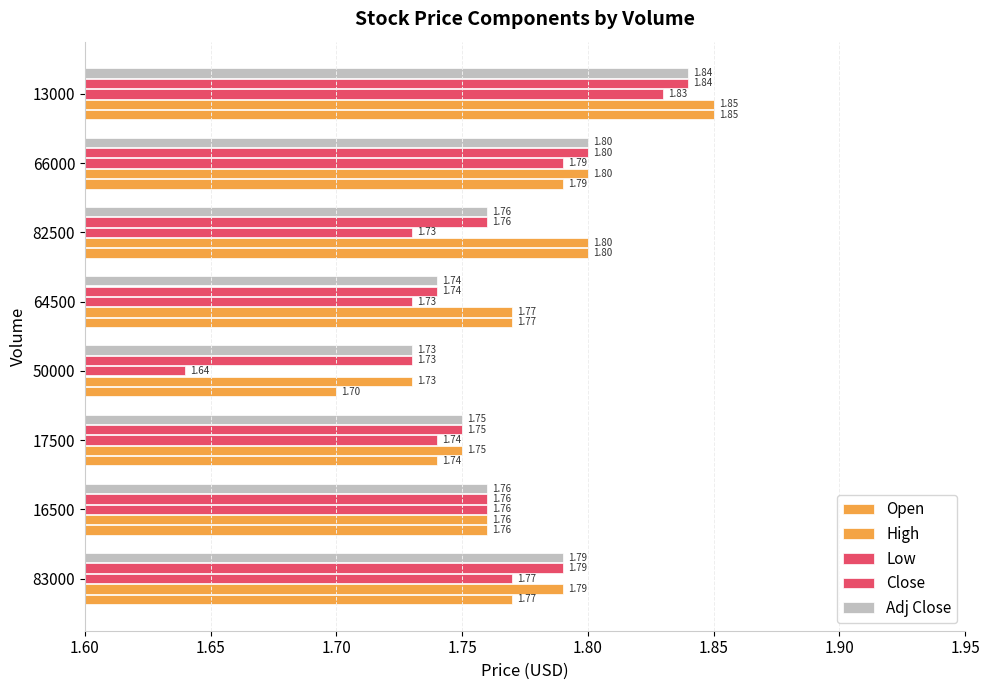

Count the number of data series in this chart.

5